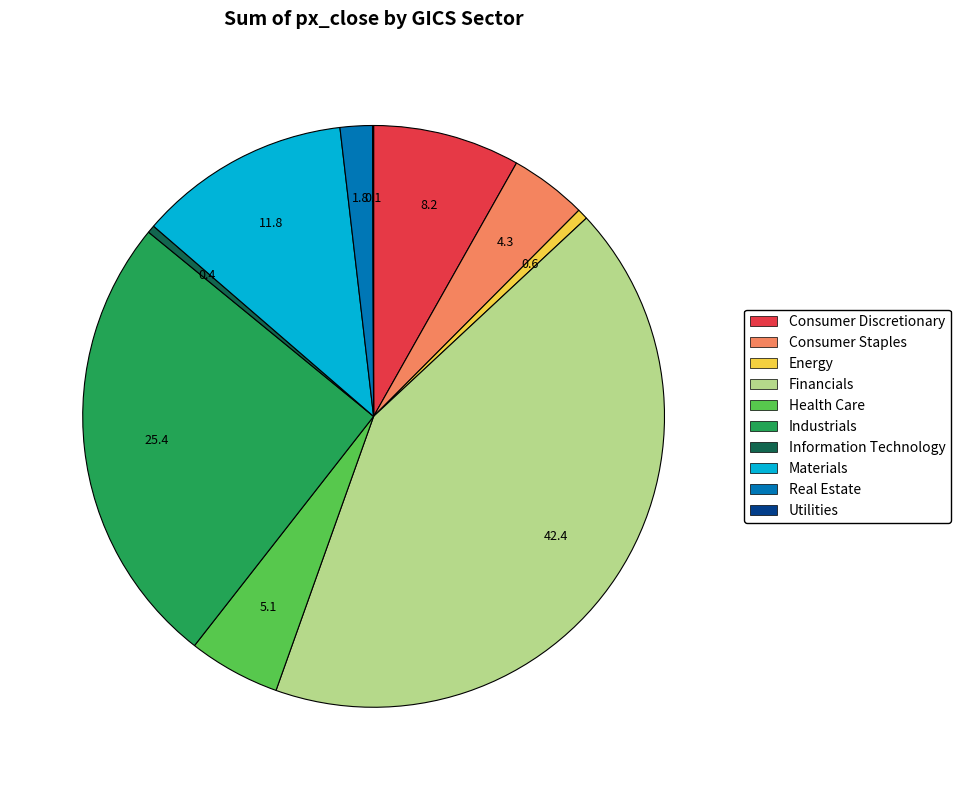

True or false: Materials accounts for 19% of the total.

False